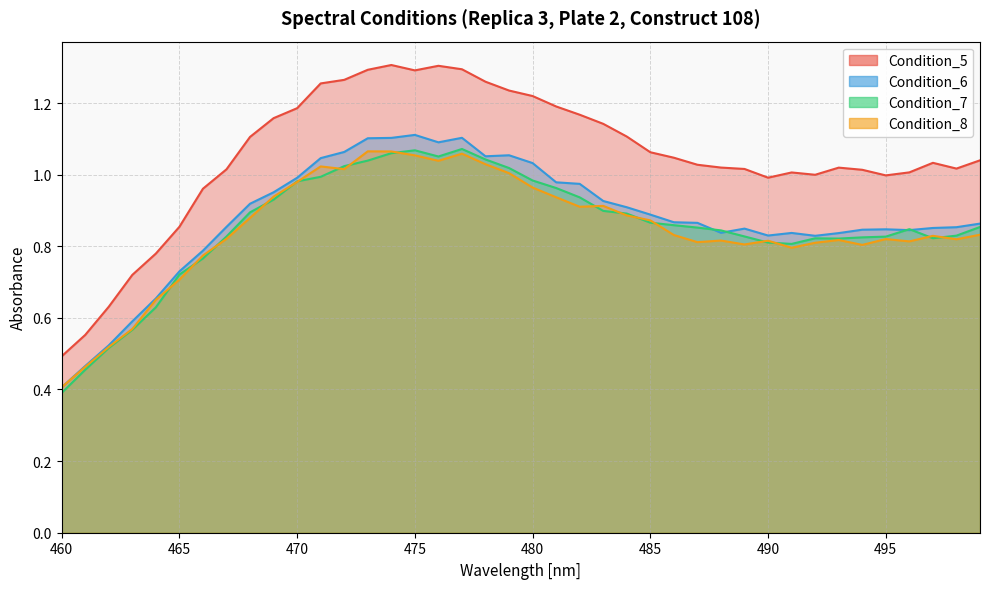

Rank the categories by Condition_6 value from highest to lowest.

475, 477, 474, 473, 476, 472, 479, 478, 471, 480, 470, 481, 482, 469, 483, 468, 484, 485, 486, 487, 499, 467, 498, 497, 489, 495, 494, 496, 488, 491, 493, 490, 492, 466, 465, 464, 463, 462, 461, 460